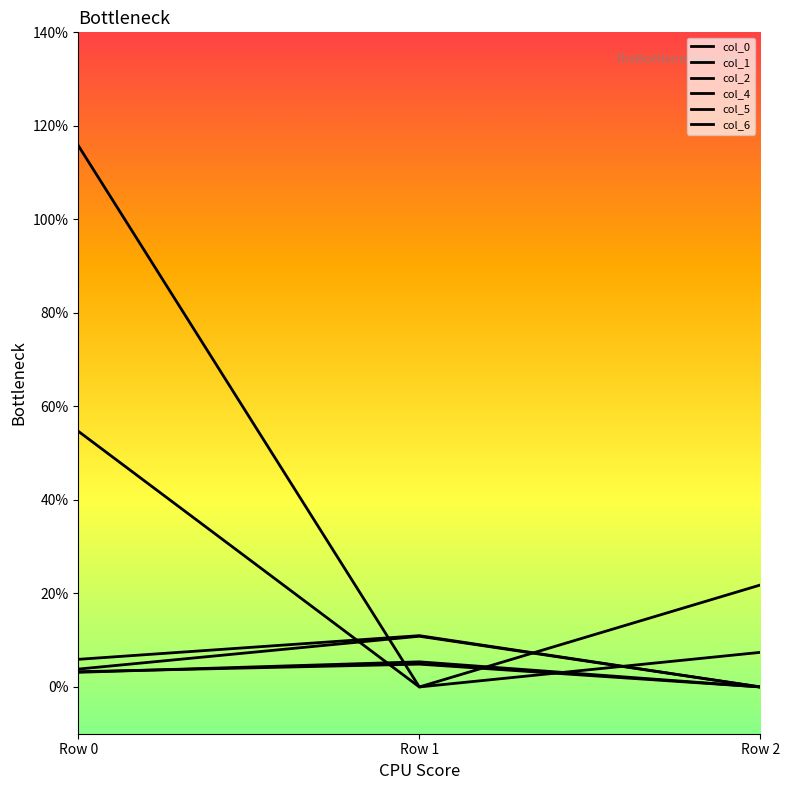

Which series has the largest total across all categories?

col_4